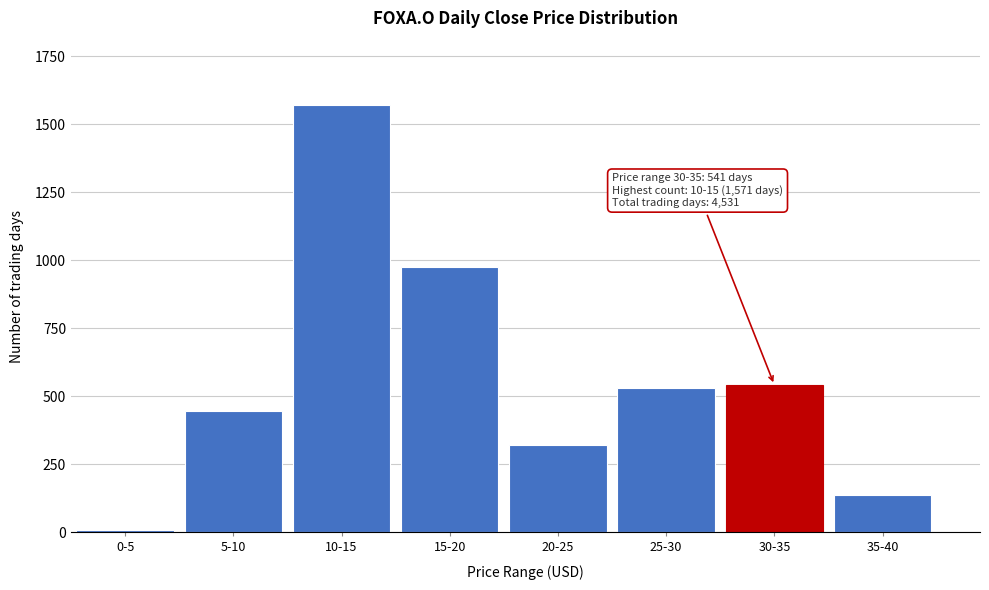

Reading left to right, list all the values displayed in this chart.

9	447	1571	975	322	528	541	138